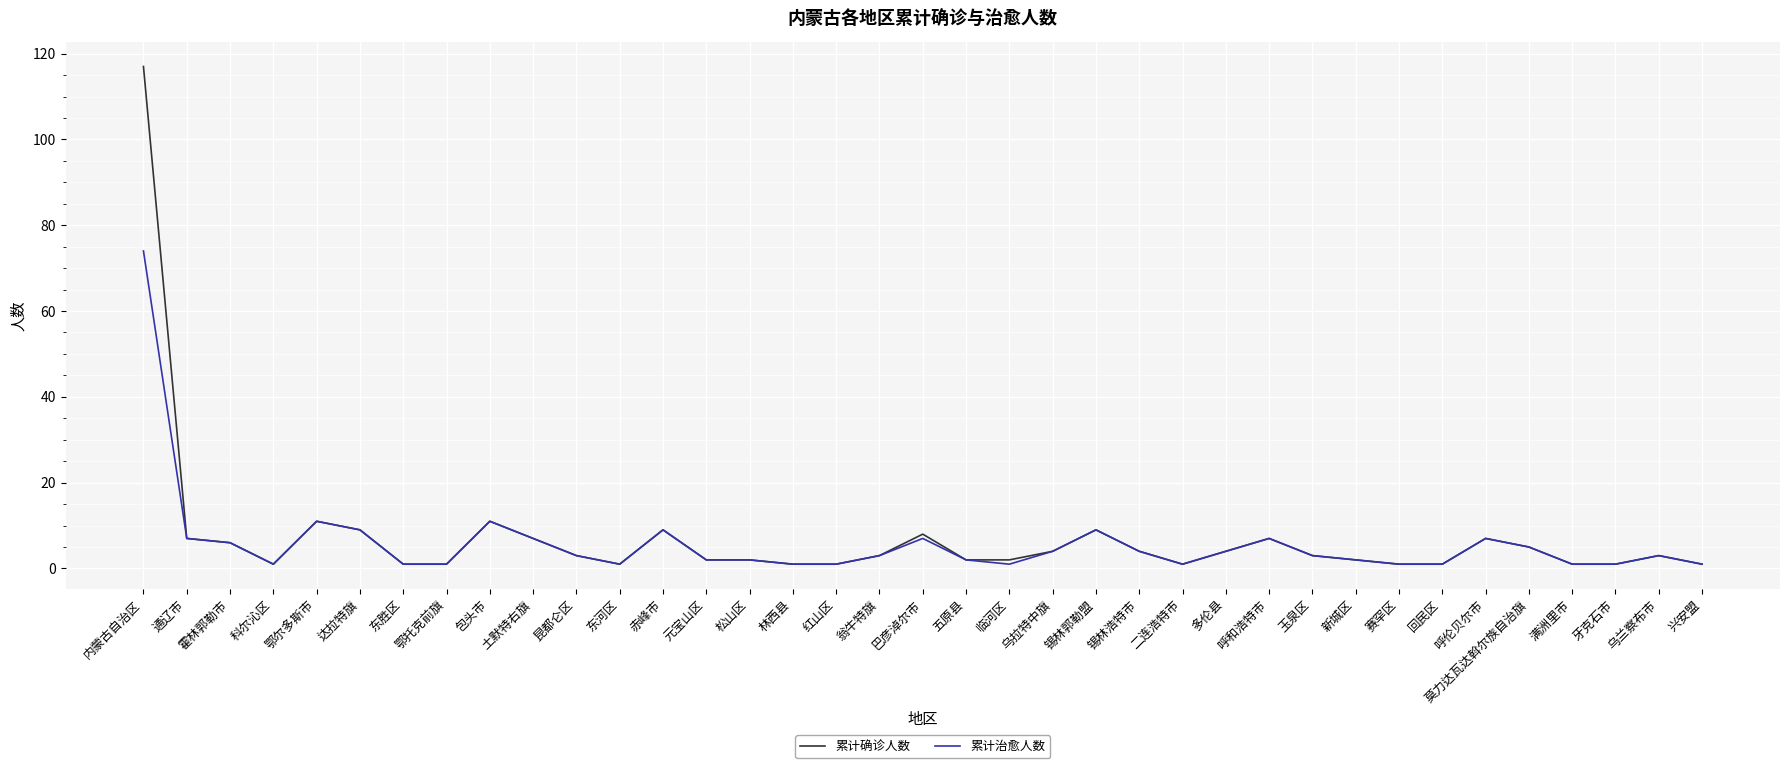

Is the value of 累计确诊人数 at 赛罕区 greater than the value of 累计治愈人数 at 内蒙古自治区?

No